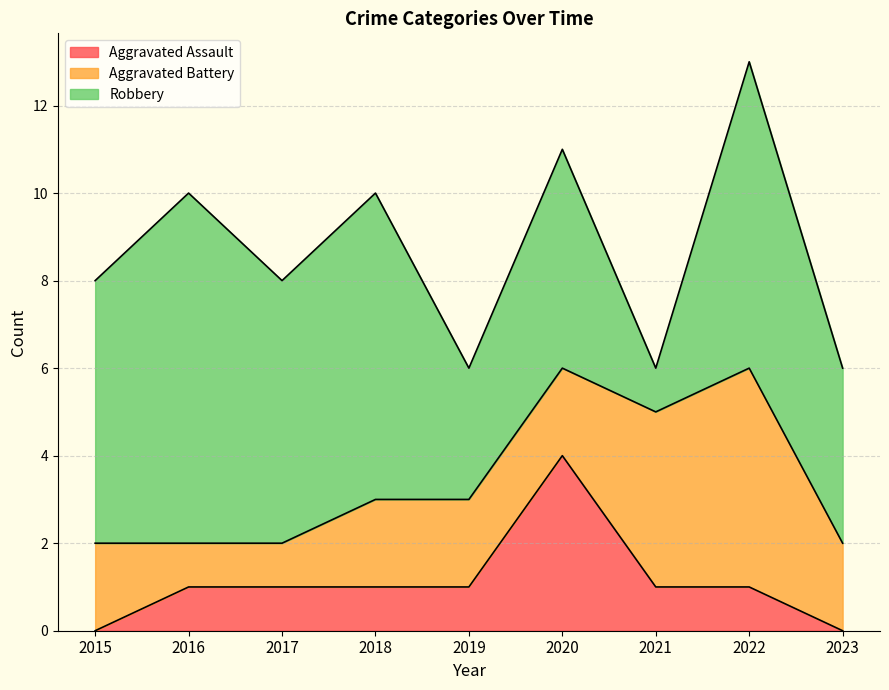

Where is the first local maximum for Aggravated Battery?

2022